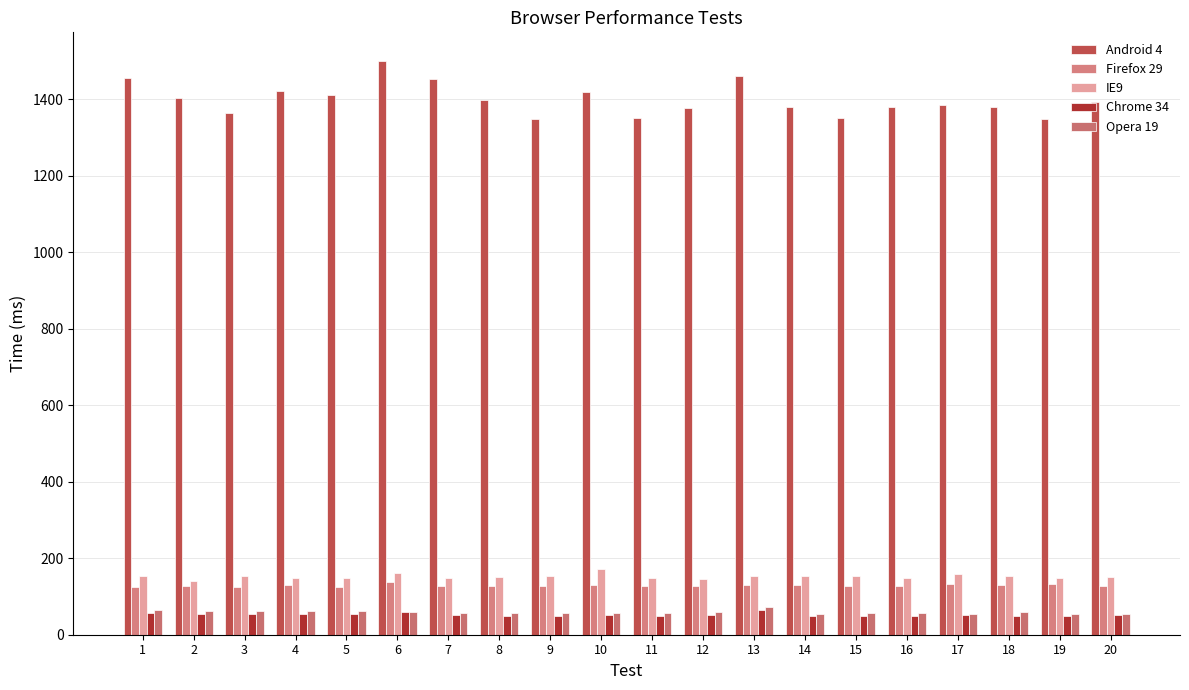

Count the number of categories in the chart.

20